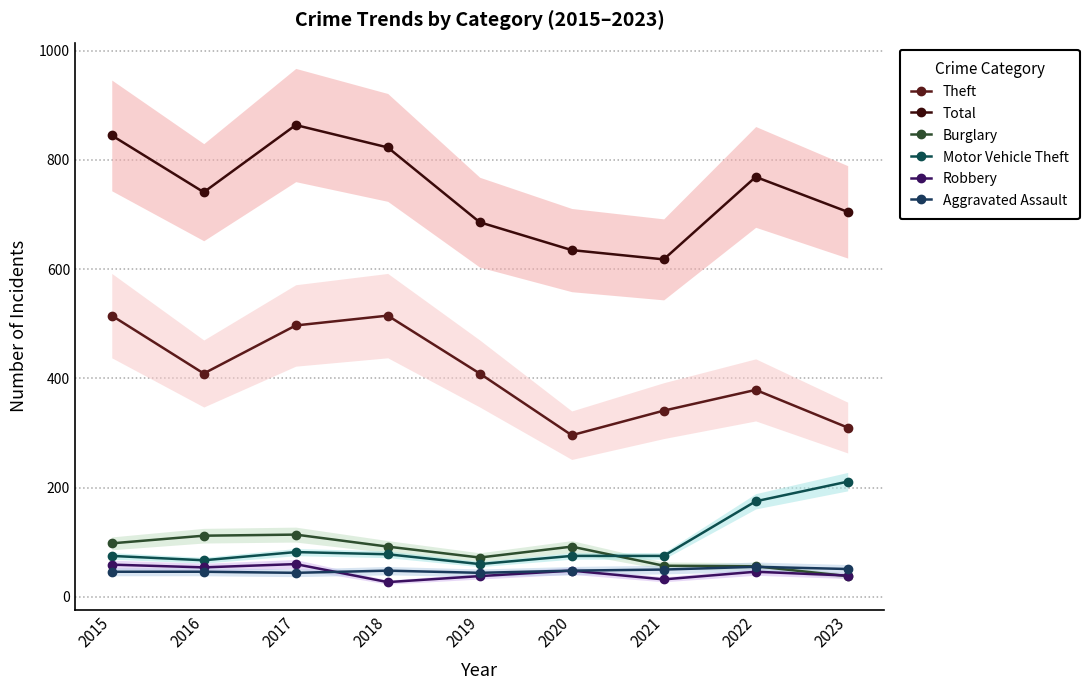

What is the value of the Burglary point at the 2nd from the left?

112